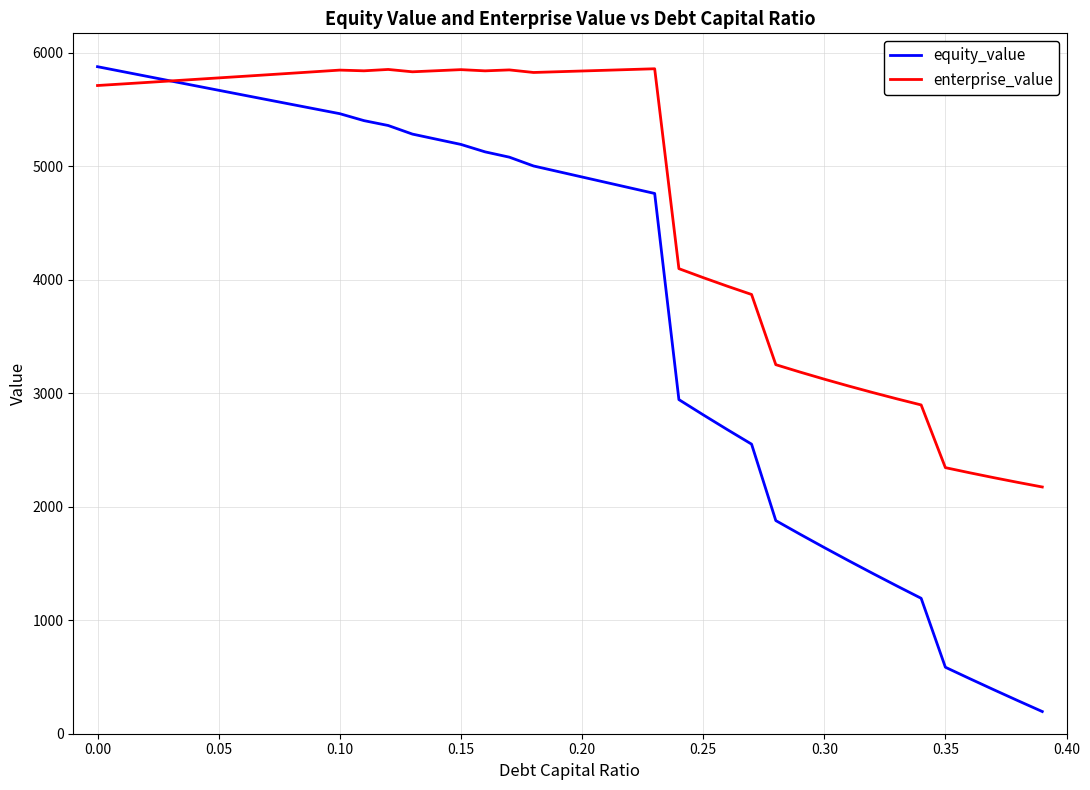

Which series has the widest spread of values?

equity_value